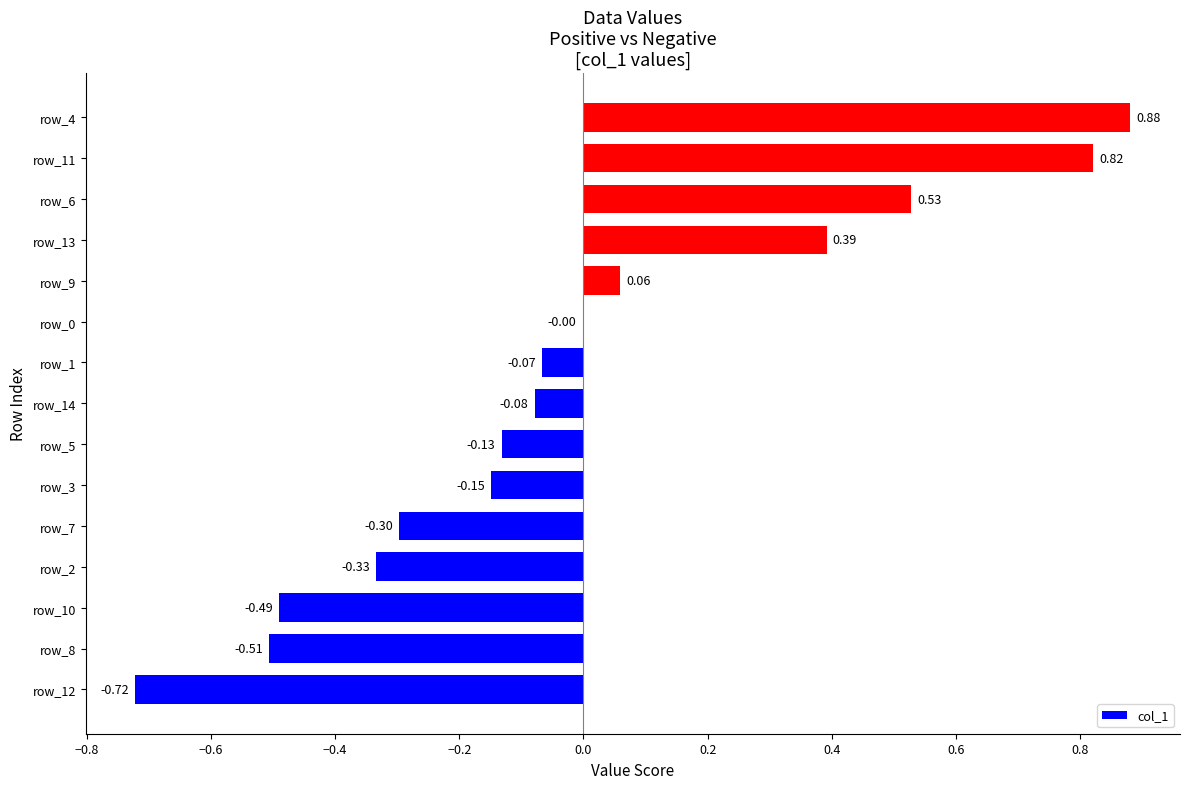

What is the change in value from row_9 to row_6?

+0.5